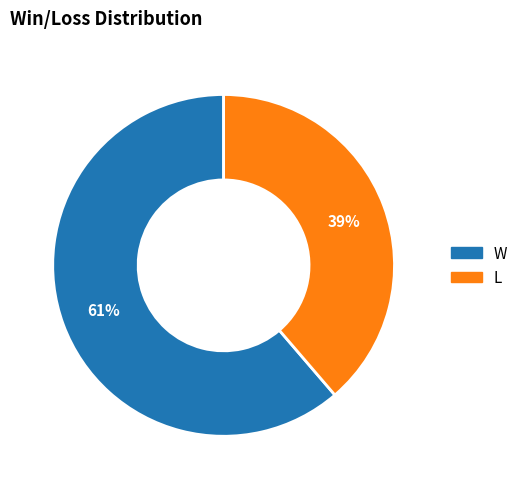

How many segments does this pie chart have?

2